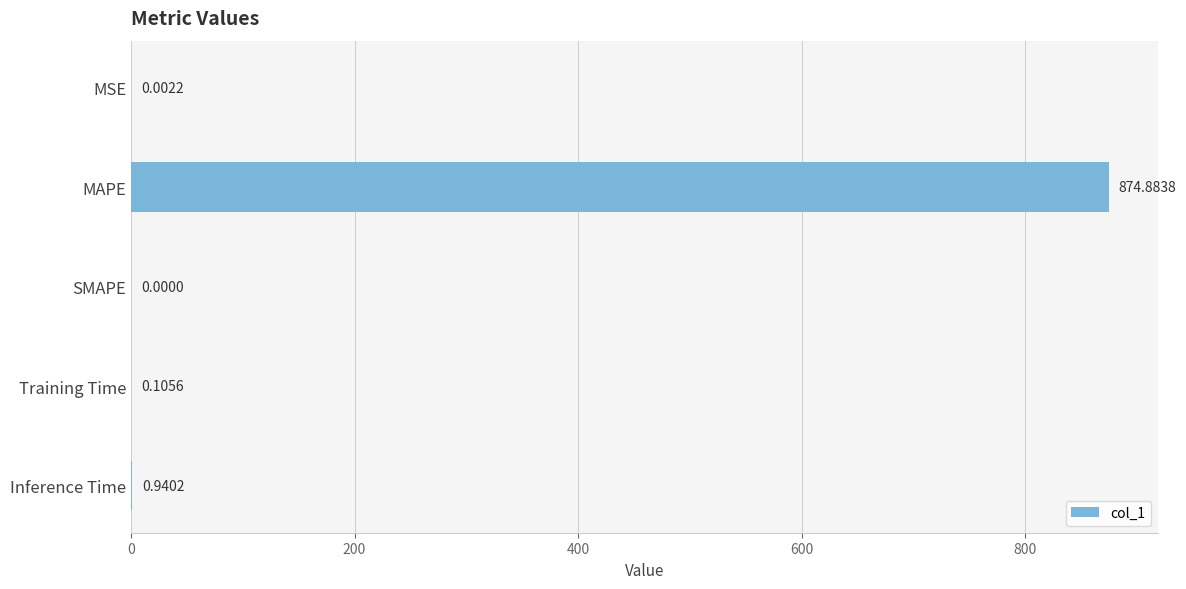

What is the sum of all values?

875.9